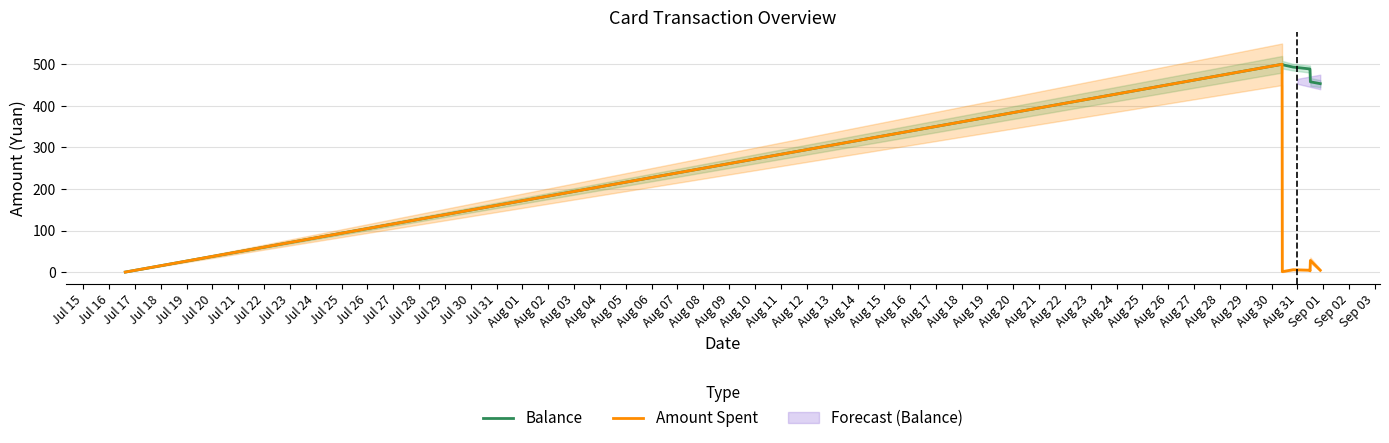

What is the maximum value for Amount Spent?

500.0